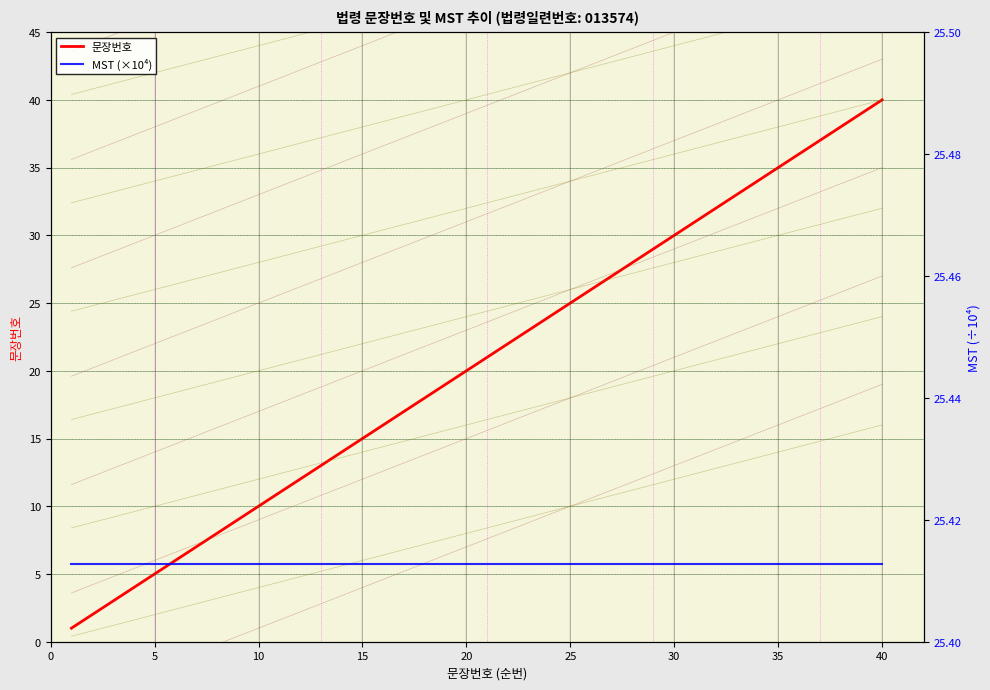

How many categories are shown in the chart?

40